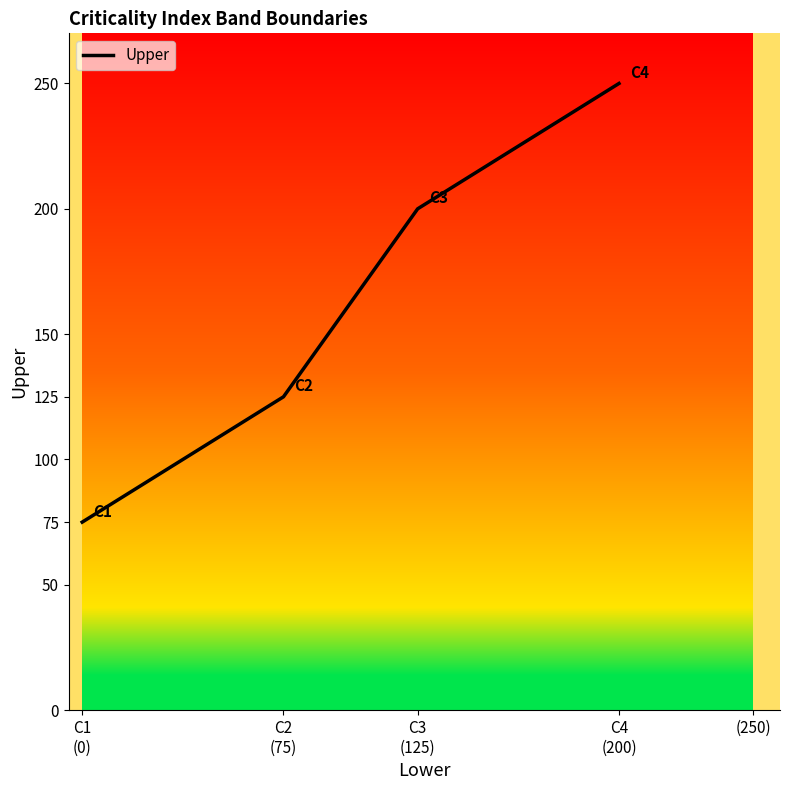

Which category has the highest value across all series?

C4
(200)